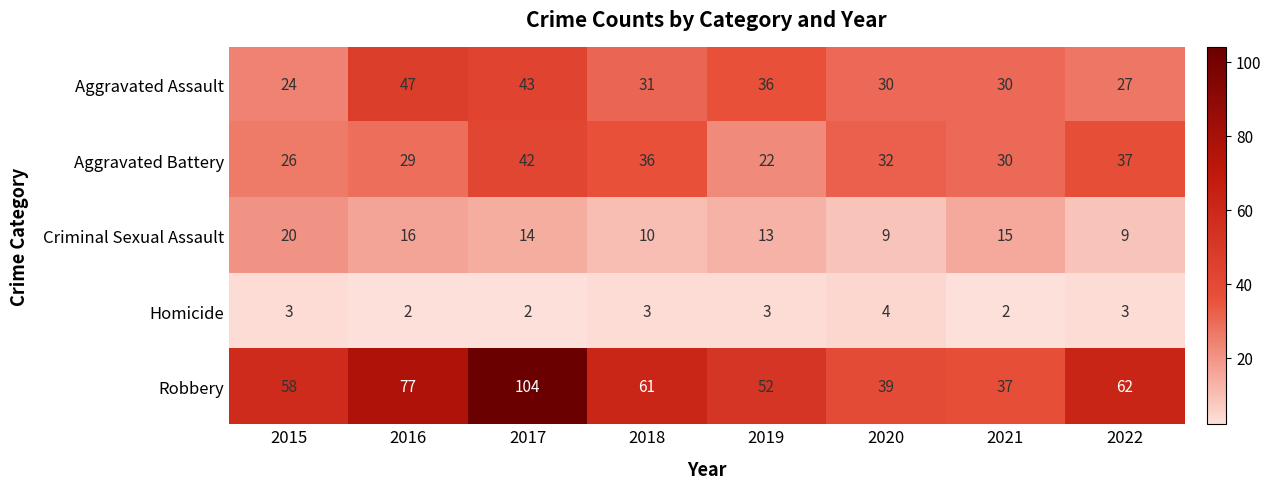

At which label does Robbery reach its peak?

2017